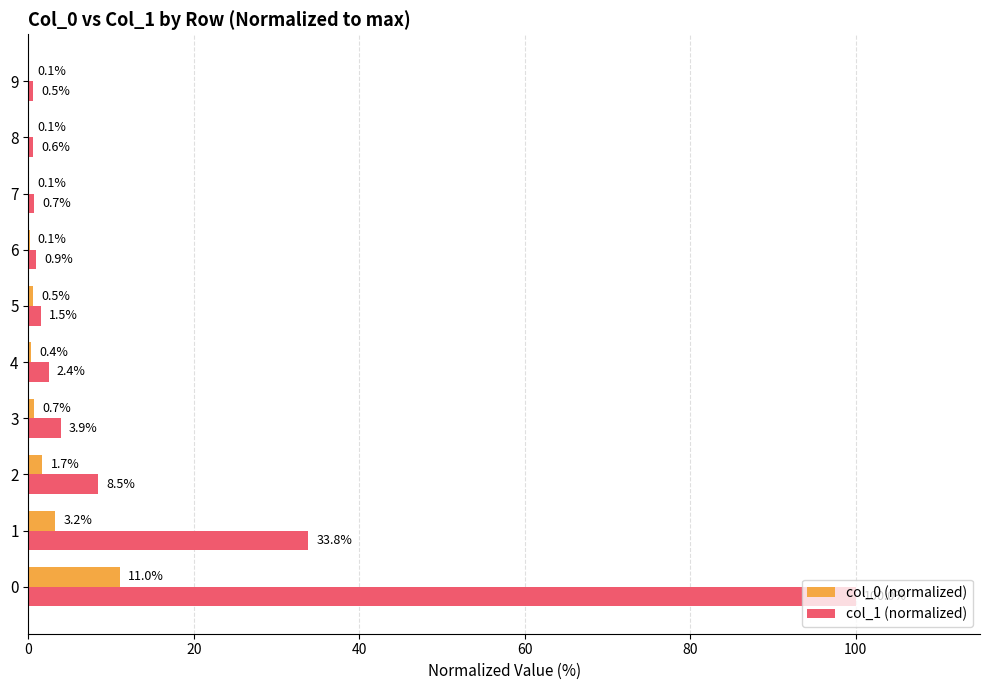

Is it true that col_1 (normalized) equals 0.5 at 9?

True